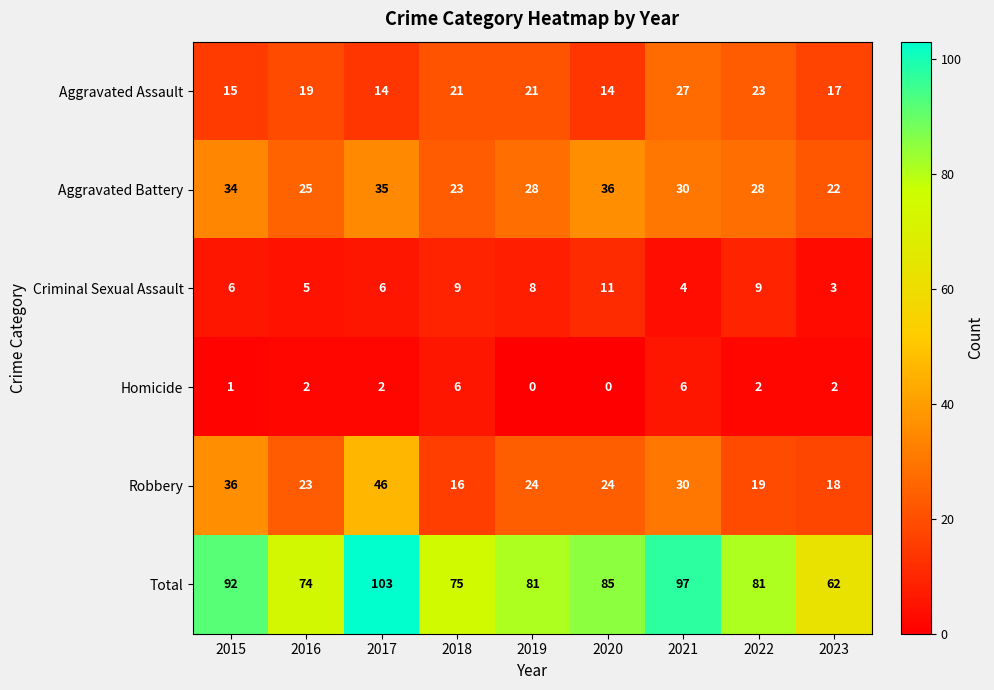

What is the spread (max minus min) of values at 2017?

101